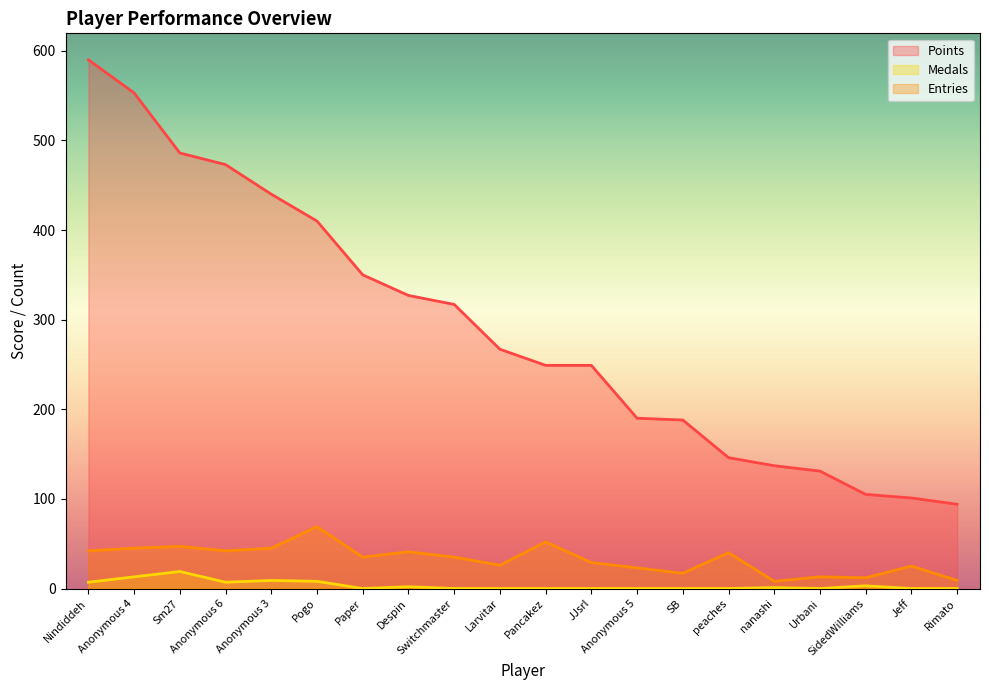

True or false: Medals and Points intersect in this chart.

False